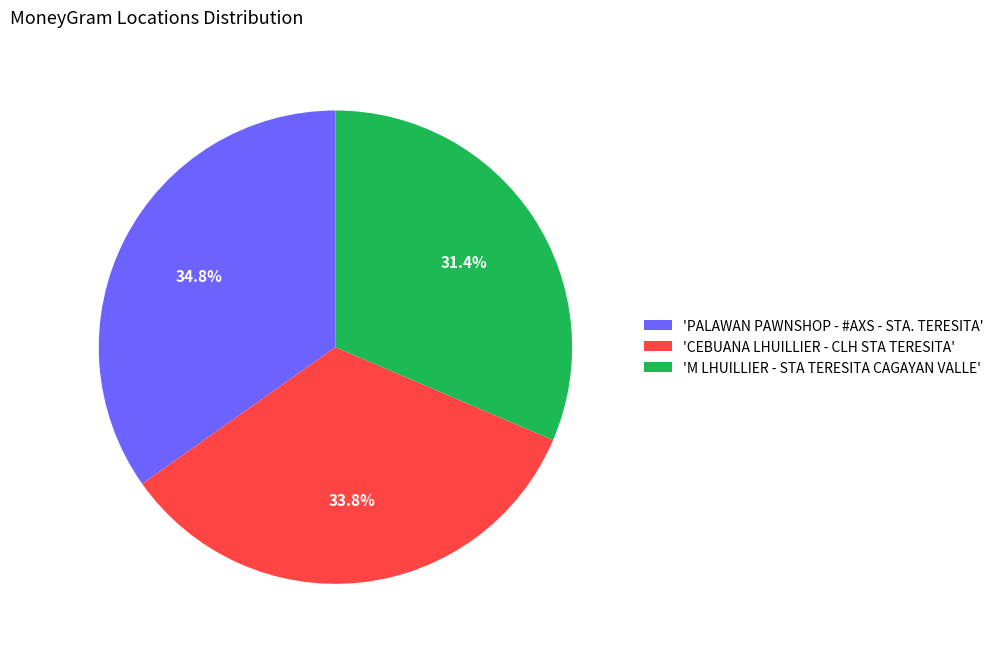

How many segments does this pie chart have?

3